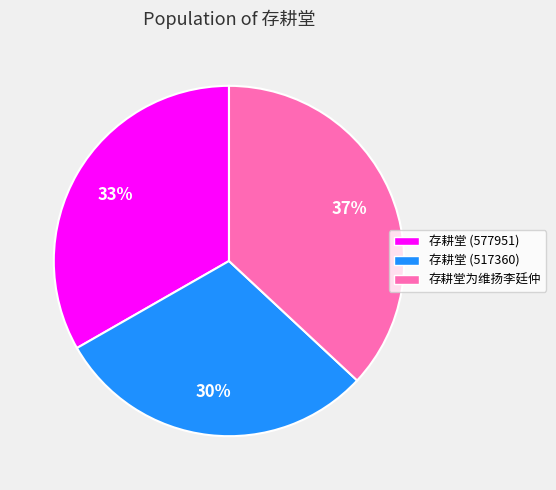

Combined, do 存耕堂 (577951) and 存耕堂为维扬李廷仲 account for over 50%?

Yes